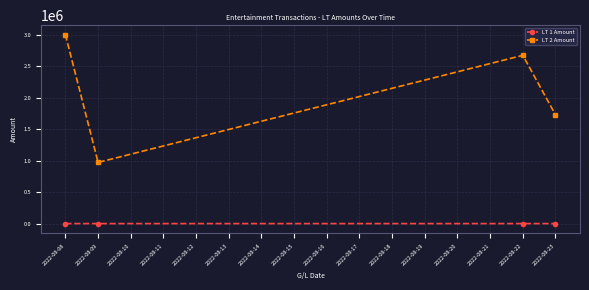

The value of LT 2 Amount at 2022-08-23 is 1727300.0. True or false?

True